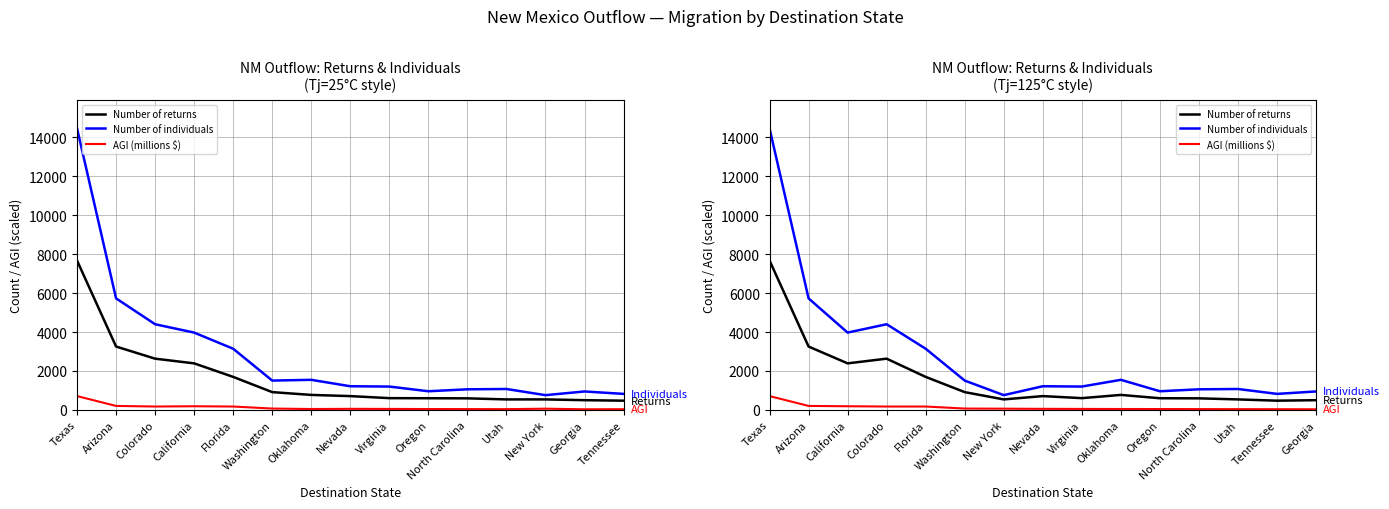

What is the lowest value of the Number of individuals series?

758.0